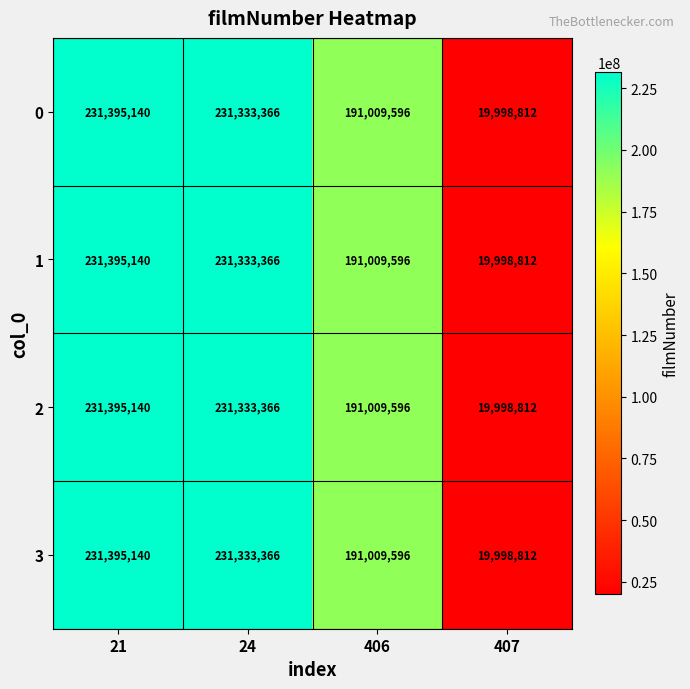

True or false: 3 has a value of 333267142 at 21.

False